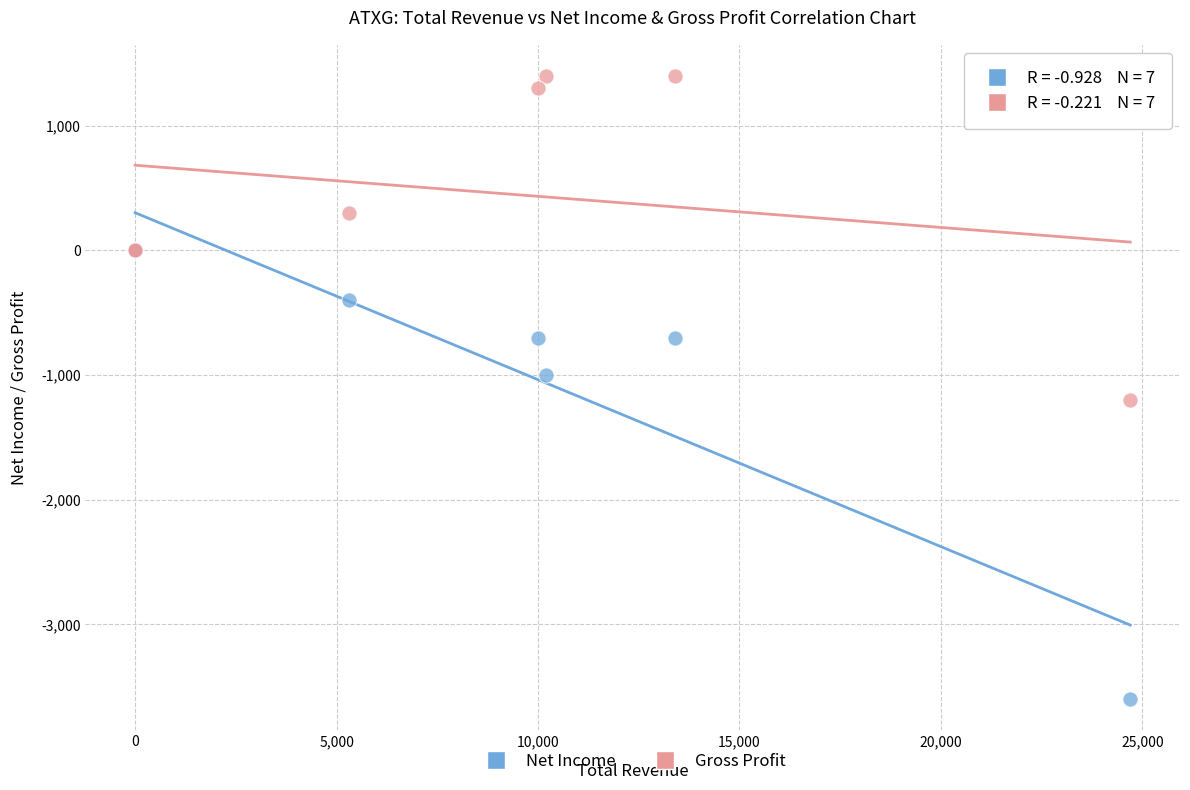

In the Net Income series, what Y value is closest to -1800?

-1000